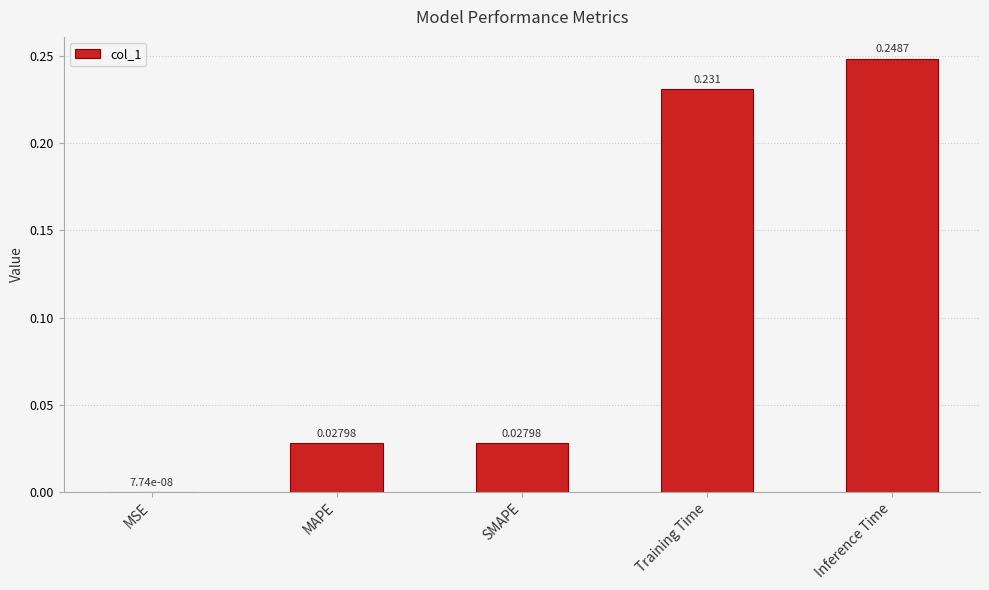

Which category has the highest value across all series?

Inference Time